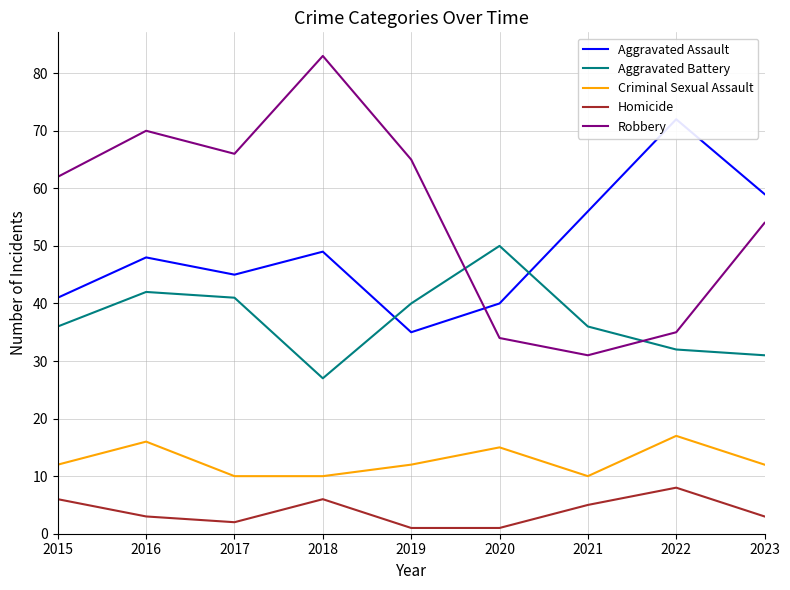

Does the chart have visible grid lines?

Yes